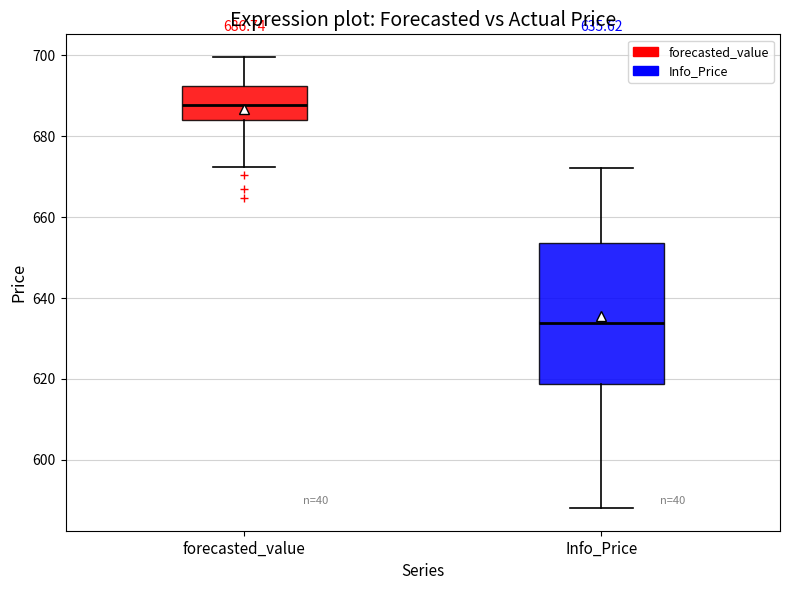

Which box's median line is the lowest?

Info_Price